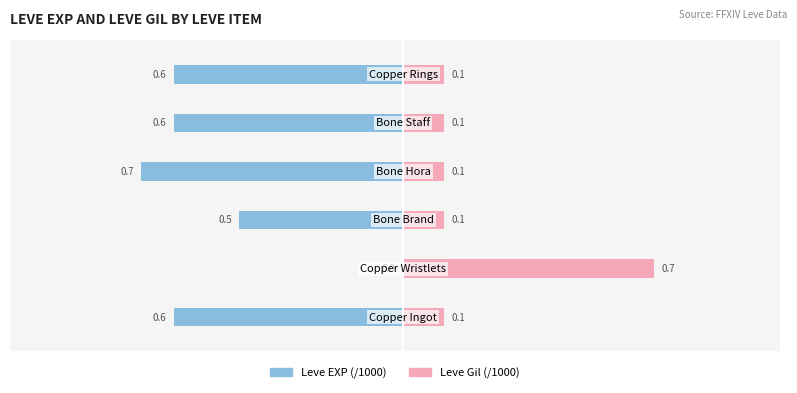

What is the sum of all Leve EXP (/1000) values?

-3.1